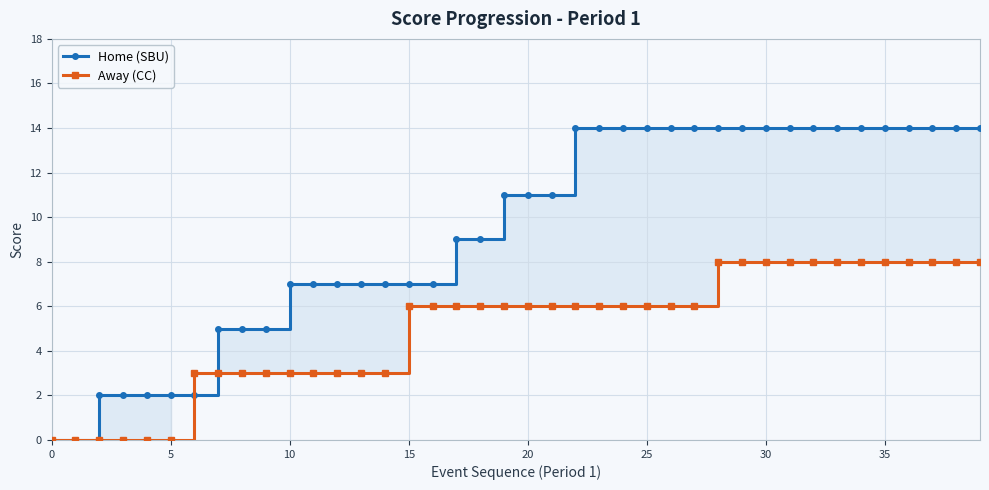

Rank the series by their average value, from lowest to highest.

Away (CC), Home (SBU)